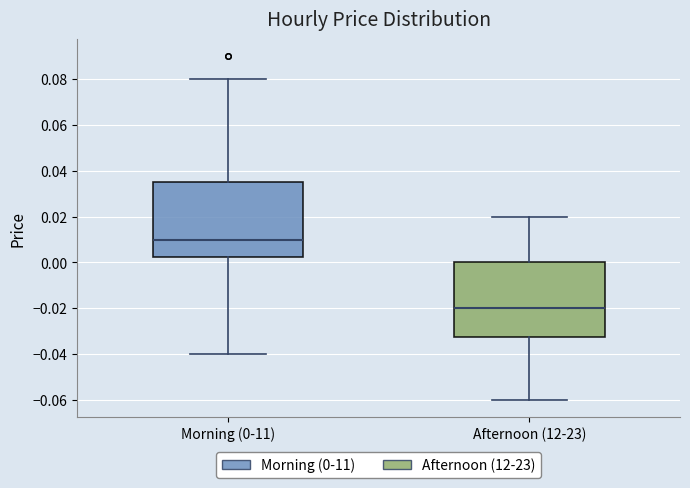

Reading left to right, read every box against the y-axis: the position of its median line, the range the box covers, and the ends of its whiskers. The values are not printed on the chart, so give them approximately, as read against the axis.

Morning (0-11): median 0.010, box 0.002 to 0.036, whiskers -0.040 to 0.080
Afternoon (12-23): median -0.020, box -0.032 to 0.000, whiskers -0.060 to 0.020